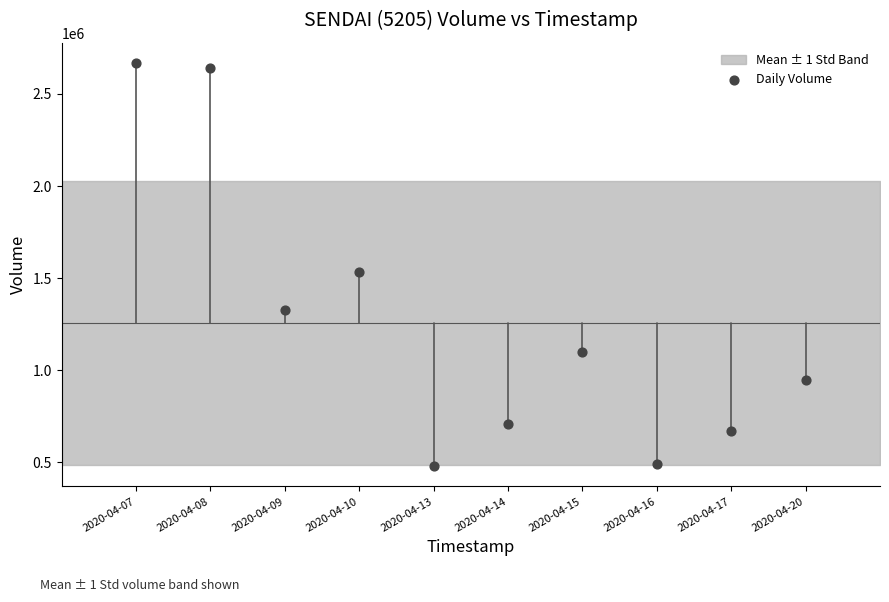

What Y value in the scatter plot is closest to 1572850?

1534400